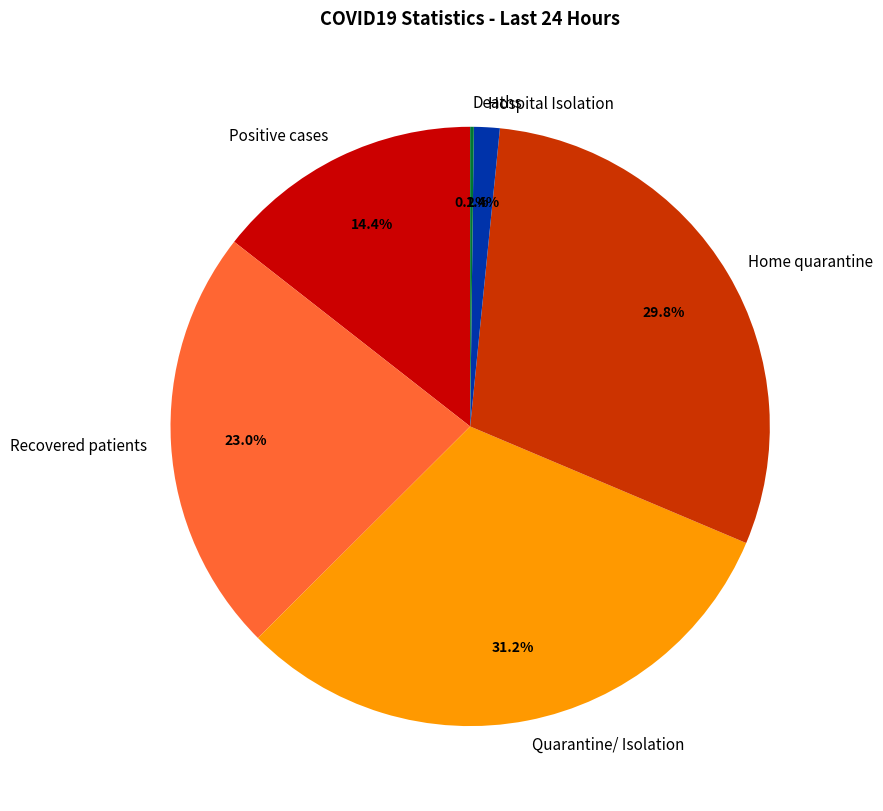

Between Positive cases and Quarantine/ Isolation, which is larger?

Quarantine/ Isolation